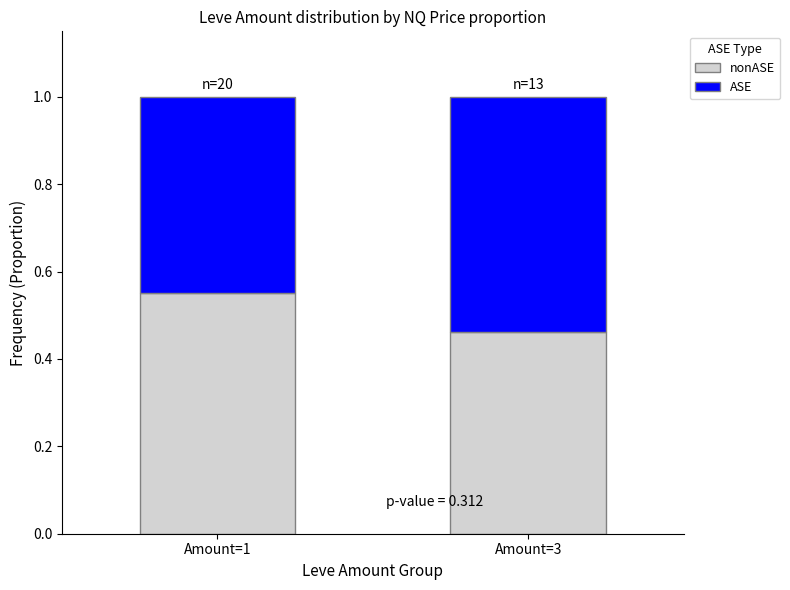

How many bars are there in total?

2